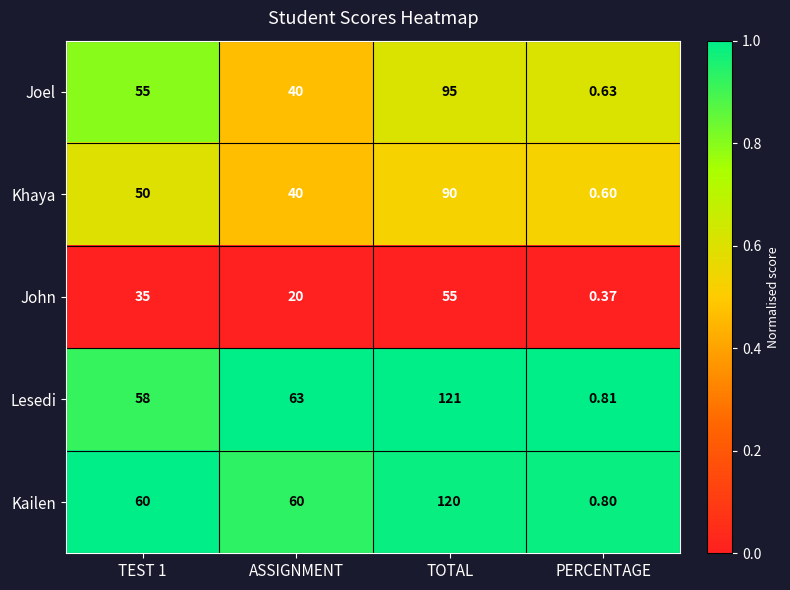

What is the total value across all series at ASSIGNMENT?

223.0